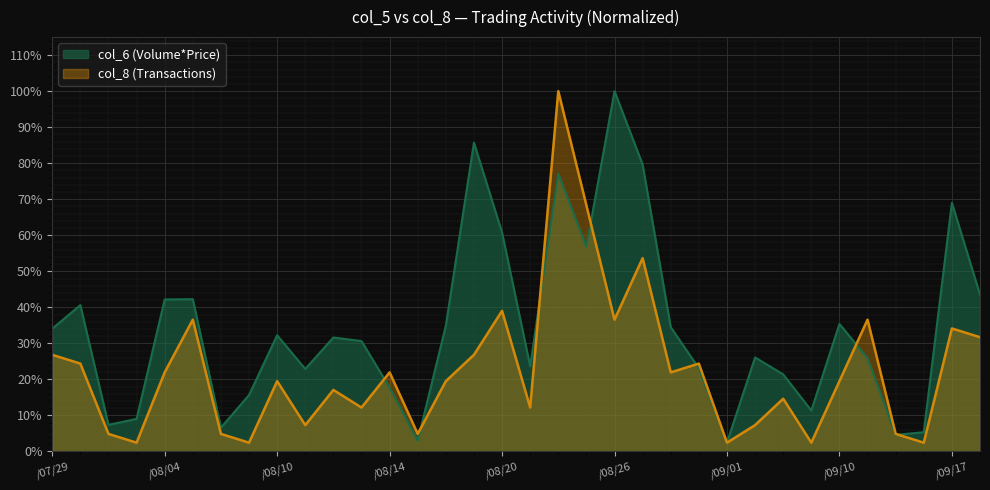

What is the sum of all col_6 (Volume*Price) values?

1157.1